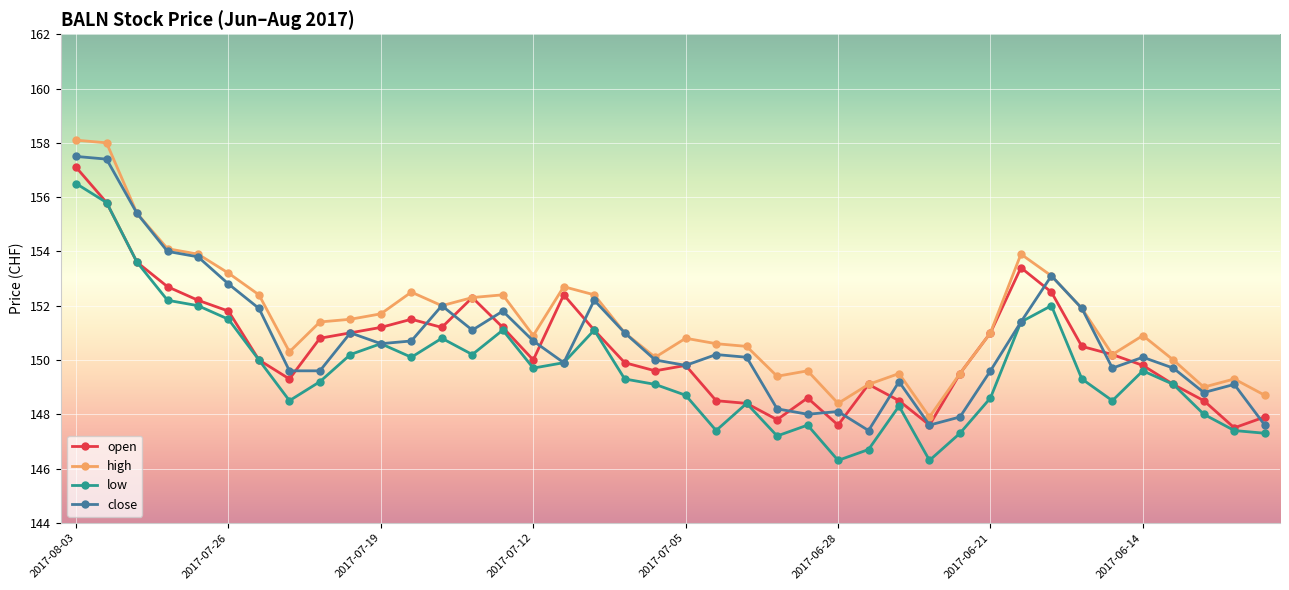

Is this an area chart (filled region under the line)?

No